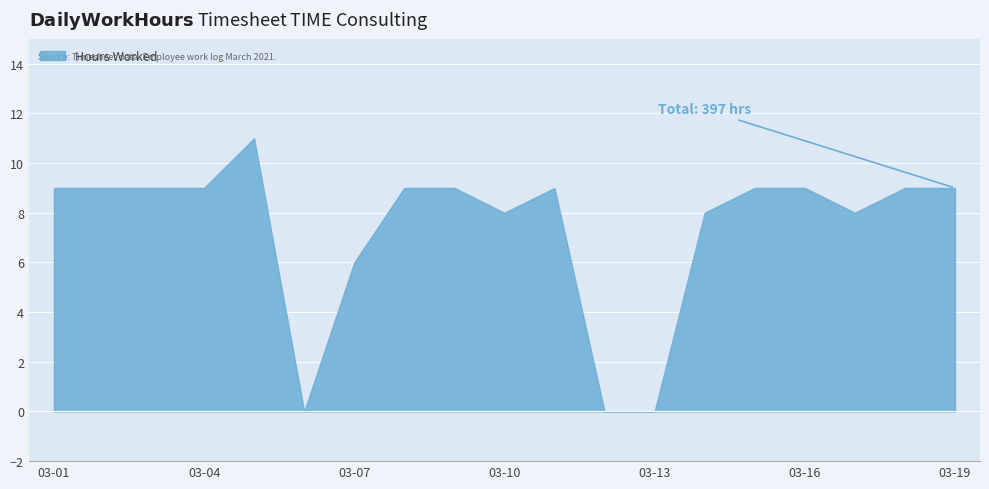

Where does the data first go above 9?

2021-03-05